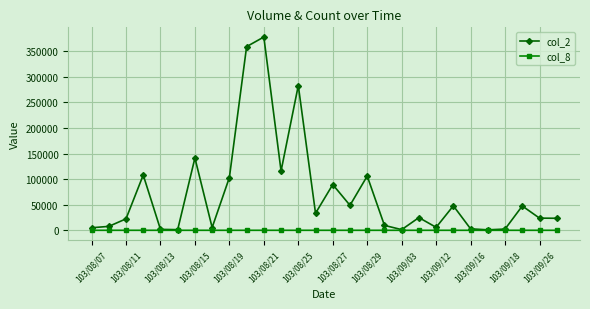

At how many categories does at least one series exceed 123145?

4